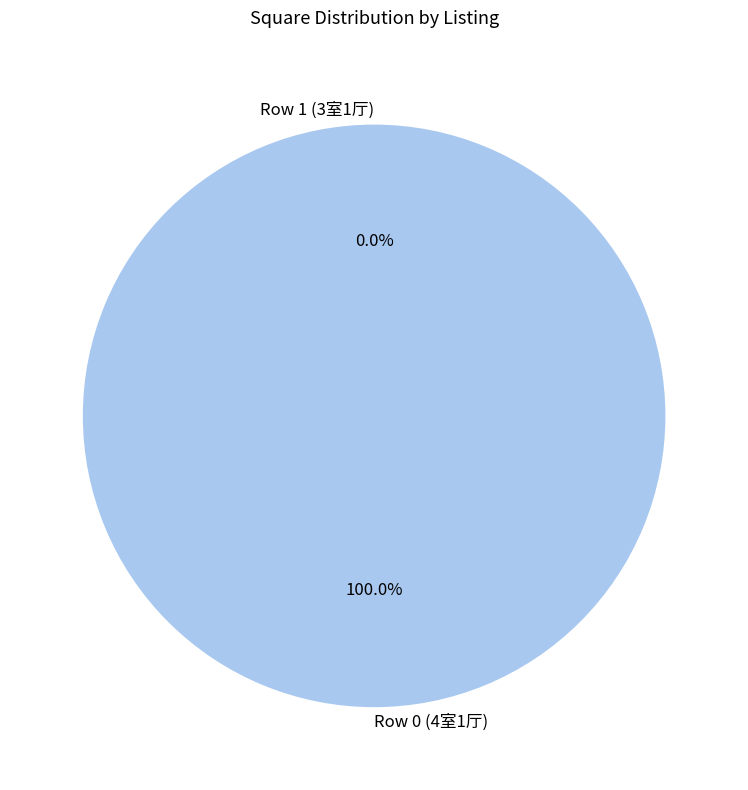

Between Row 1 (3室1厅) and Row 0 (4室1厅), which is larger?

Row 0 (4室1厅)